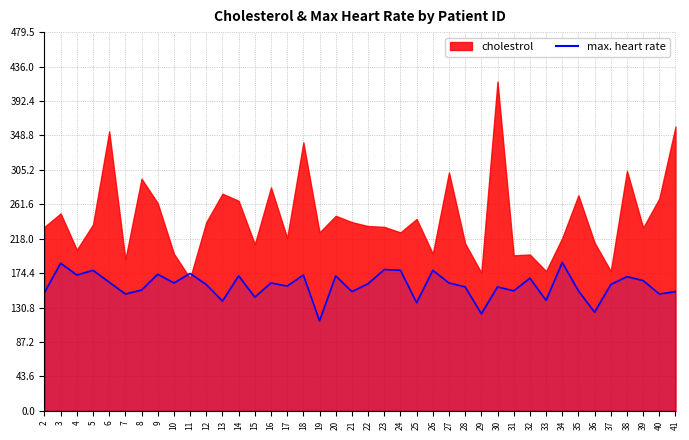

True or false: the data shows 188 at 34.

True